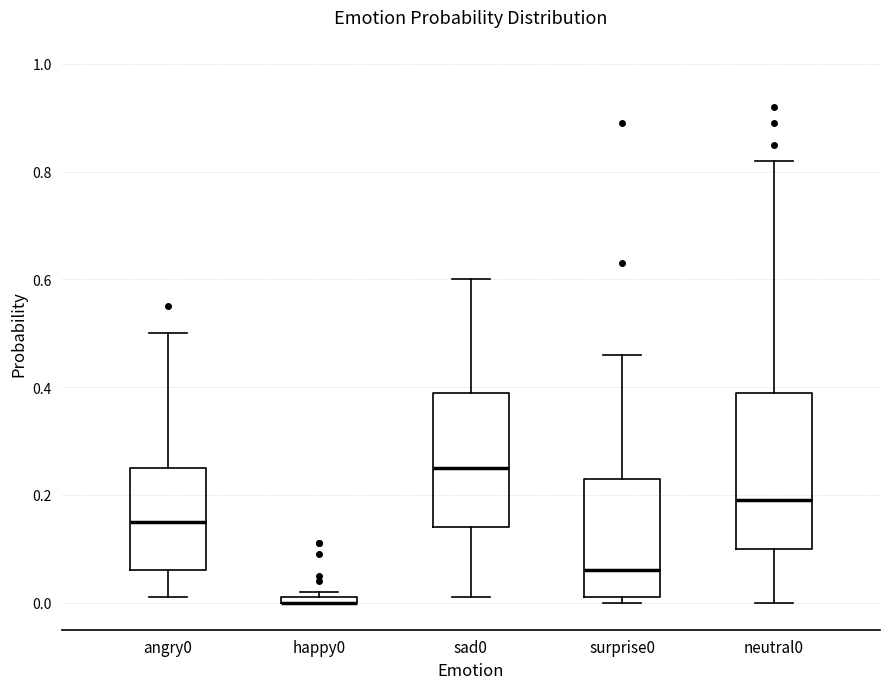

Comparing the boxes themselves (not the whiskers), which one is the tallest?

neutral0